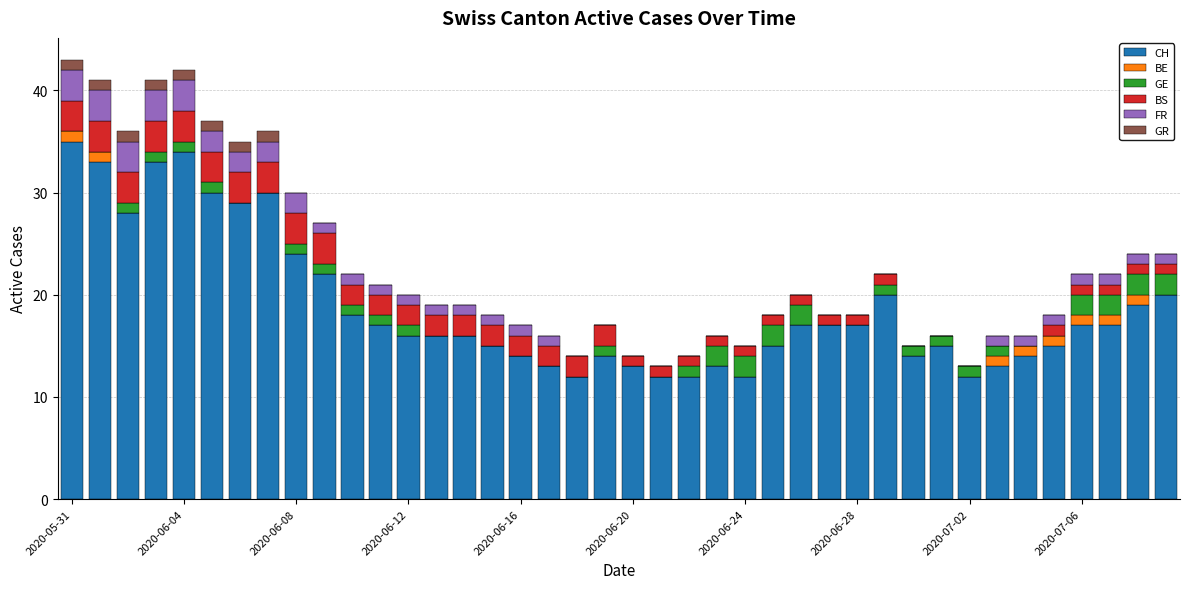

Does the chart contain stacked bars?

Yes